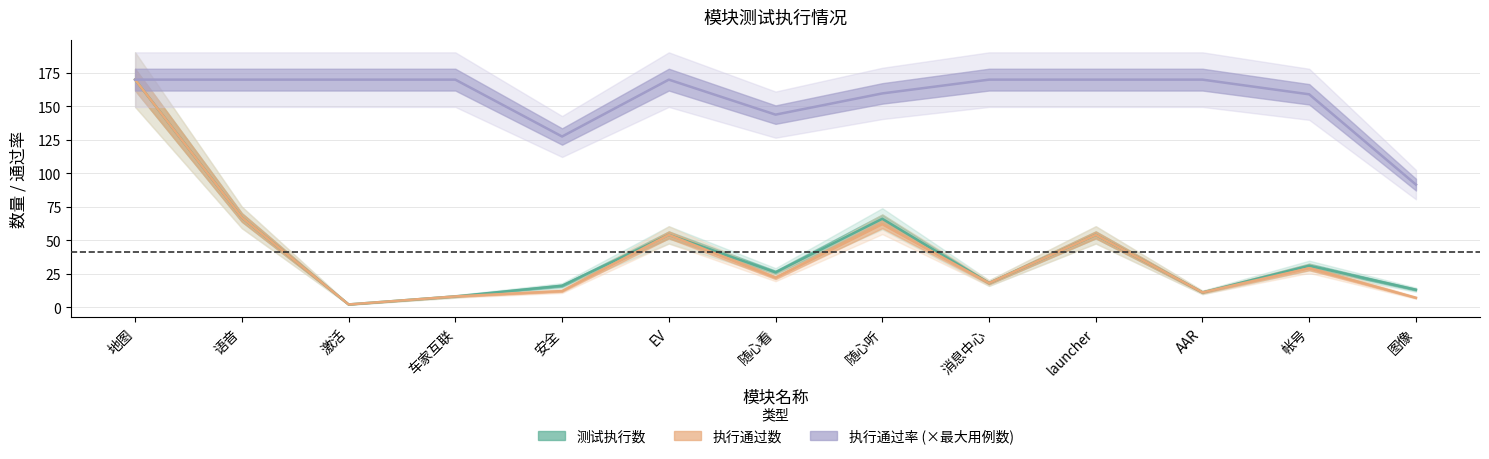

How many interior local peaks does the 测试执行数 series have?

4